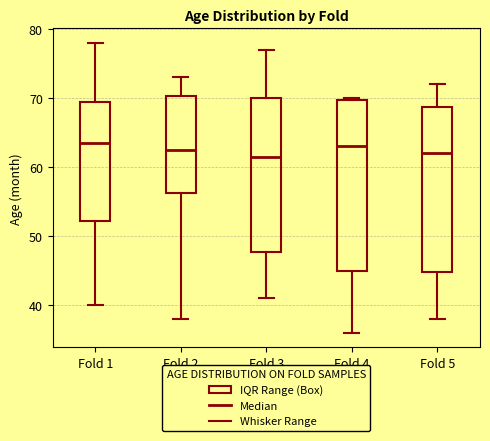

Reading left to right, transcribe this box plot: for each box, give where its median line is, the range the box spans, and where its two whiskers end, as read against the y-axis. The values are not printed on the chart, so give them approximately, as read against the axis.

Fold 1: median 64, box 52 to 70, whiskers 40 to 78
Fold 2: median 63, box 56 to 70, whiskers 38 to 73
Fold 3: median 62, box 48 to 70, whiskers 41 to 77
Fold 4: median 63, box 45 to 70, whiskers 36 to 70
Fold 5: median 62, box 45 to 69, whiskers 38 to 72